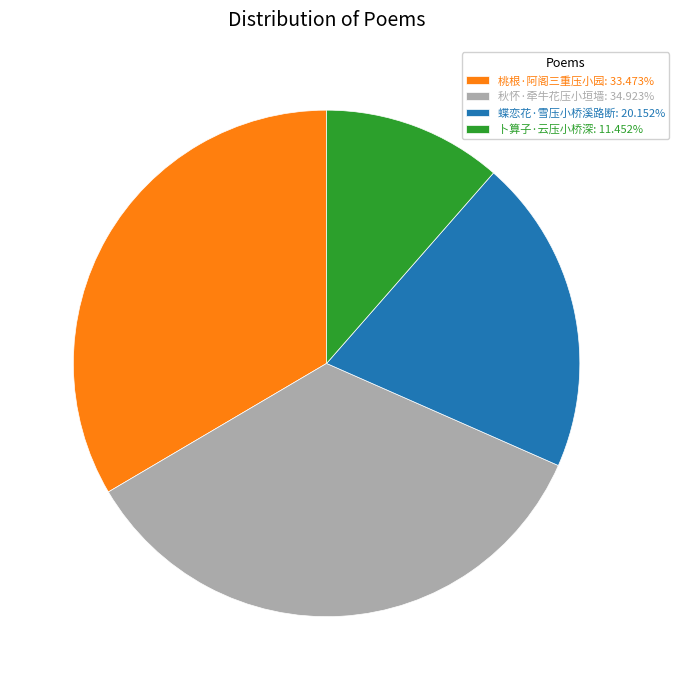

Is it true that 秋怀·牵牛花压小垣墙 is 48% of the pie?

False